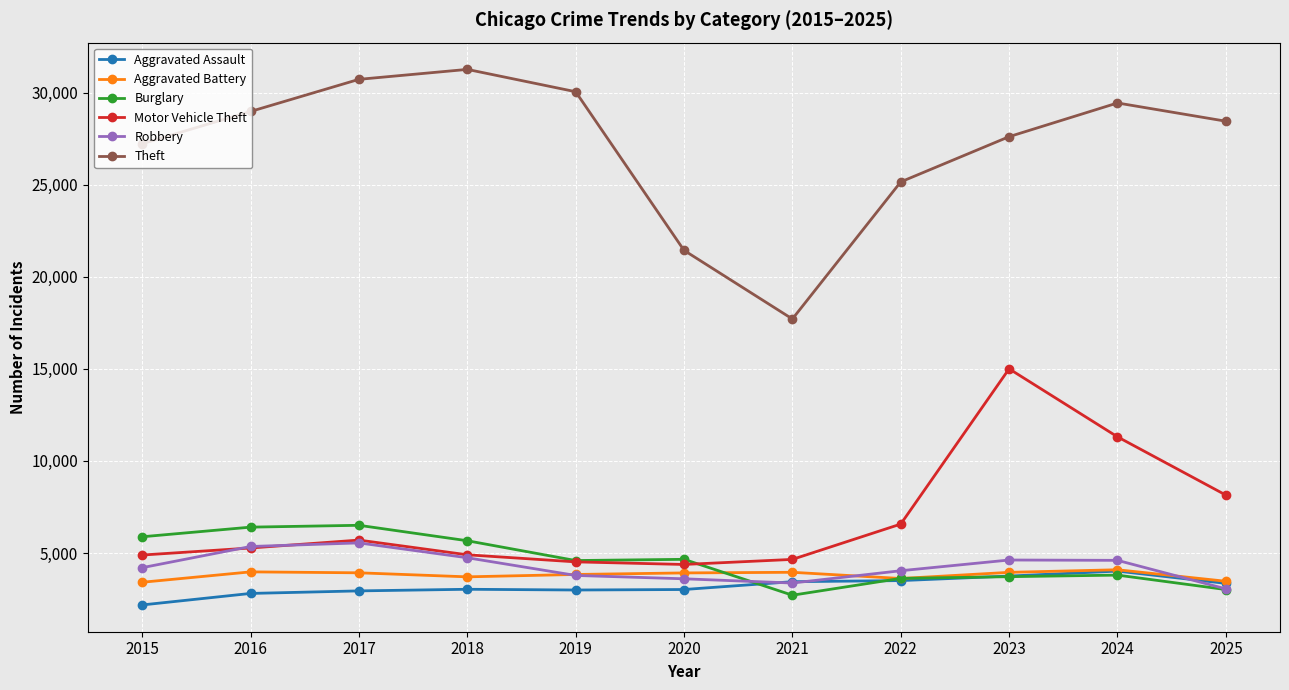

What is the greatest value displayed?

31261